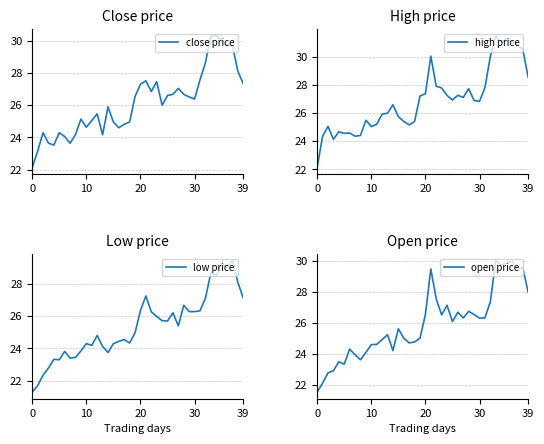

Which series has the widest spread of values?

high price